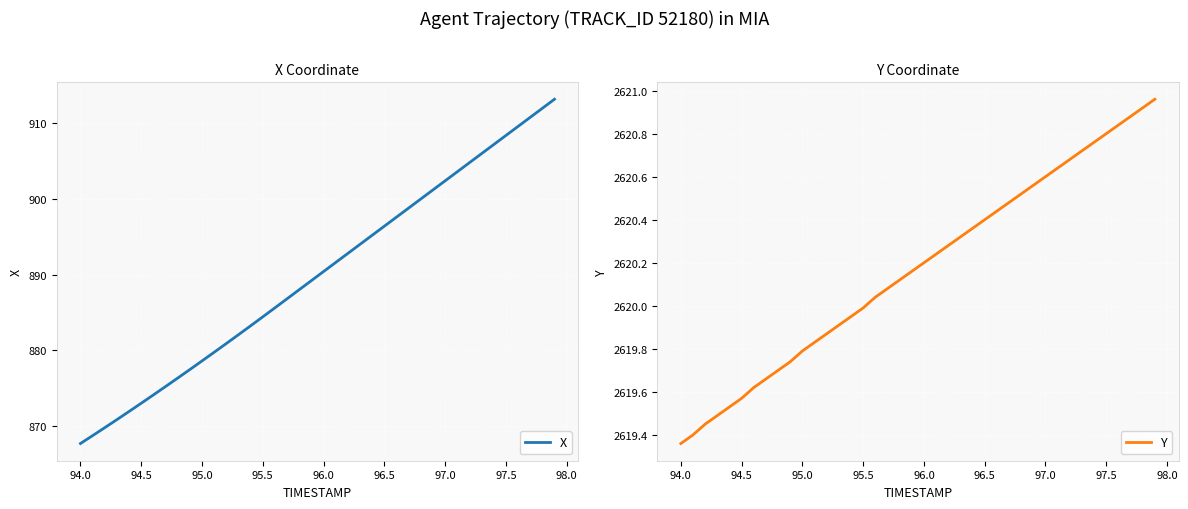

True or false: Y has a value of 2620.6 at 97.0.

True